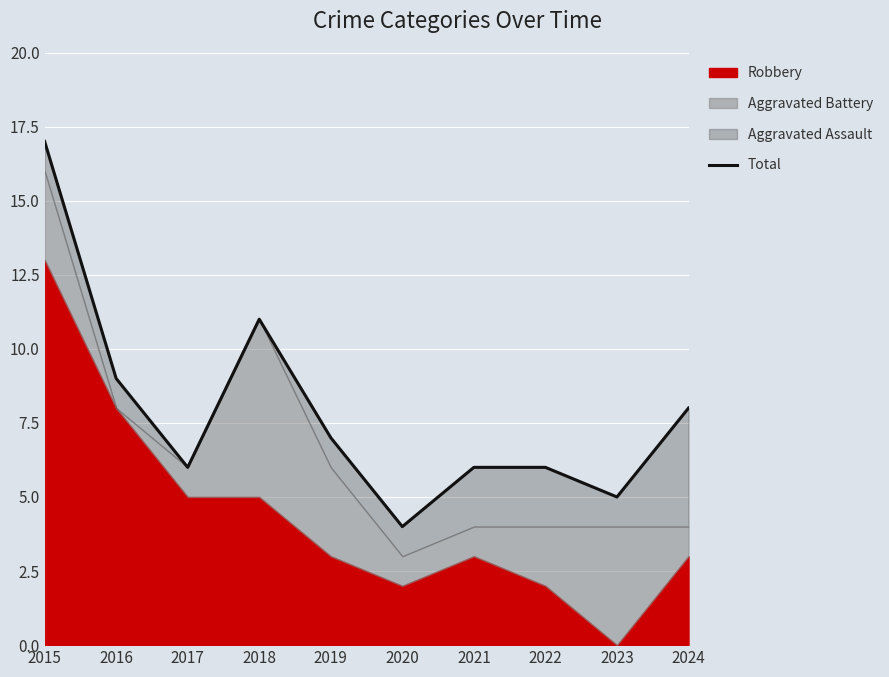

The value at 2018 is 7. True or false?

False